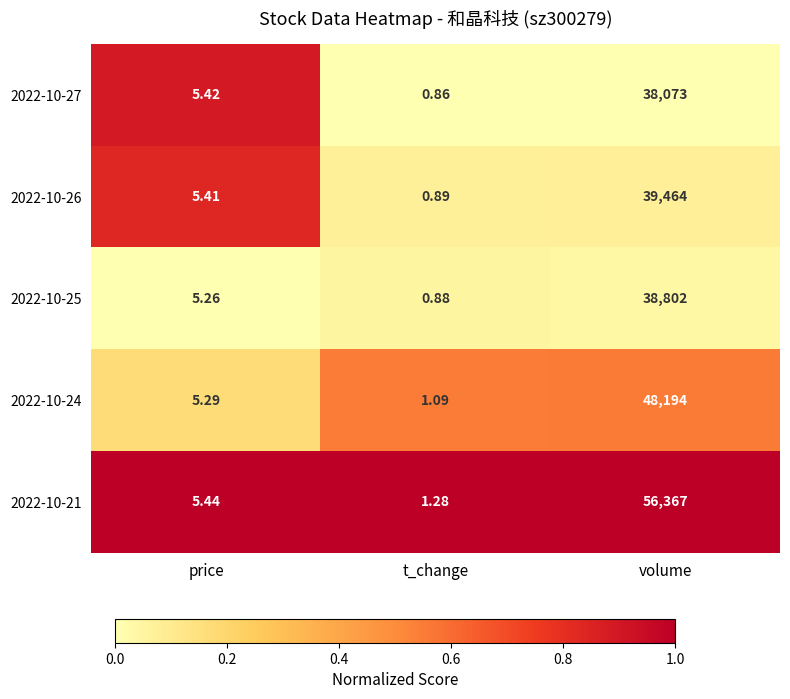

At which category does the chart reach its minimum across all series?

t_change